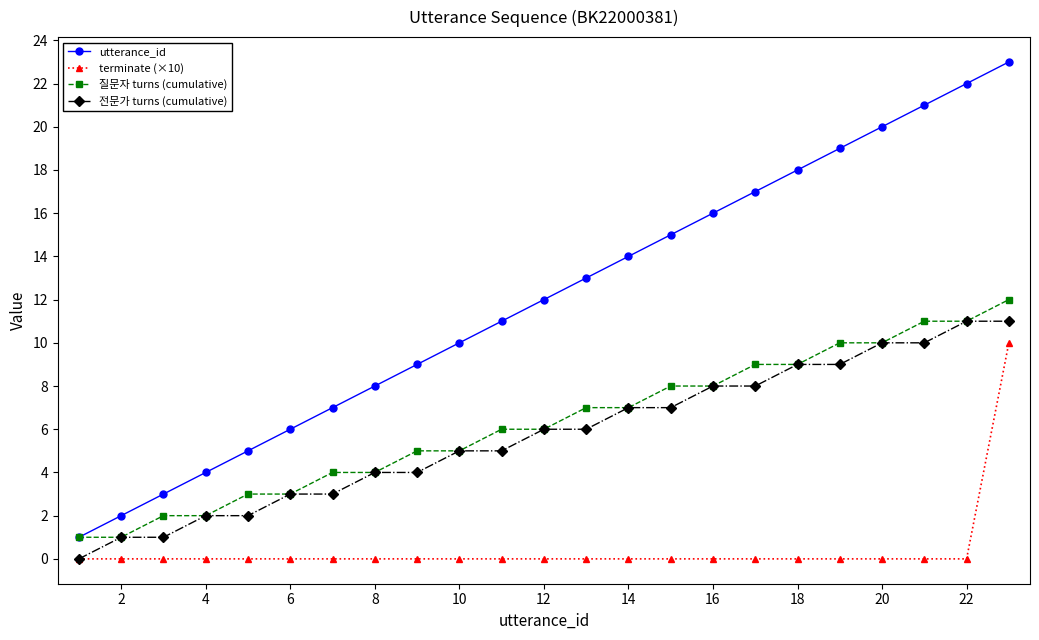

What is the greatest value displayed?

23